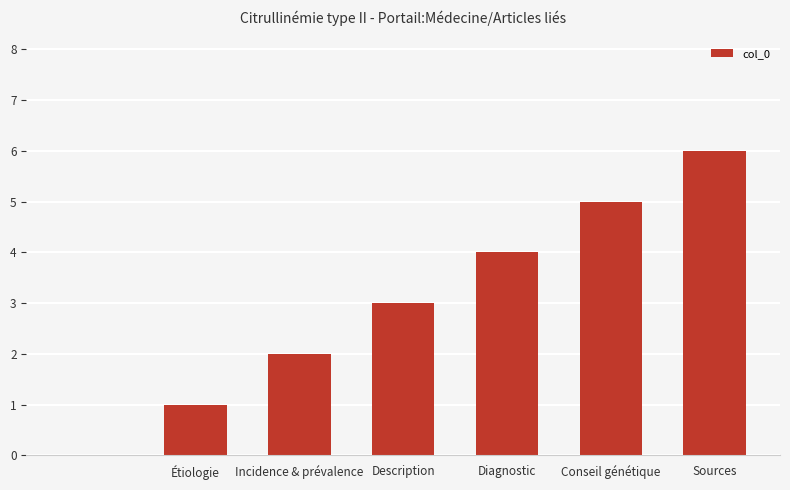

What is the maximum value shown in the chart?

6